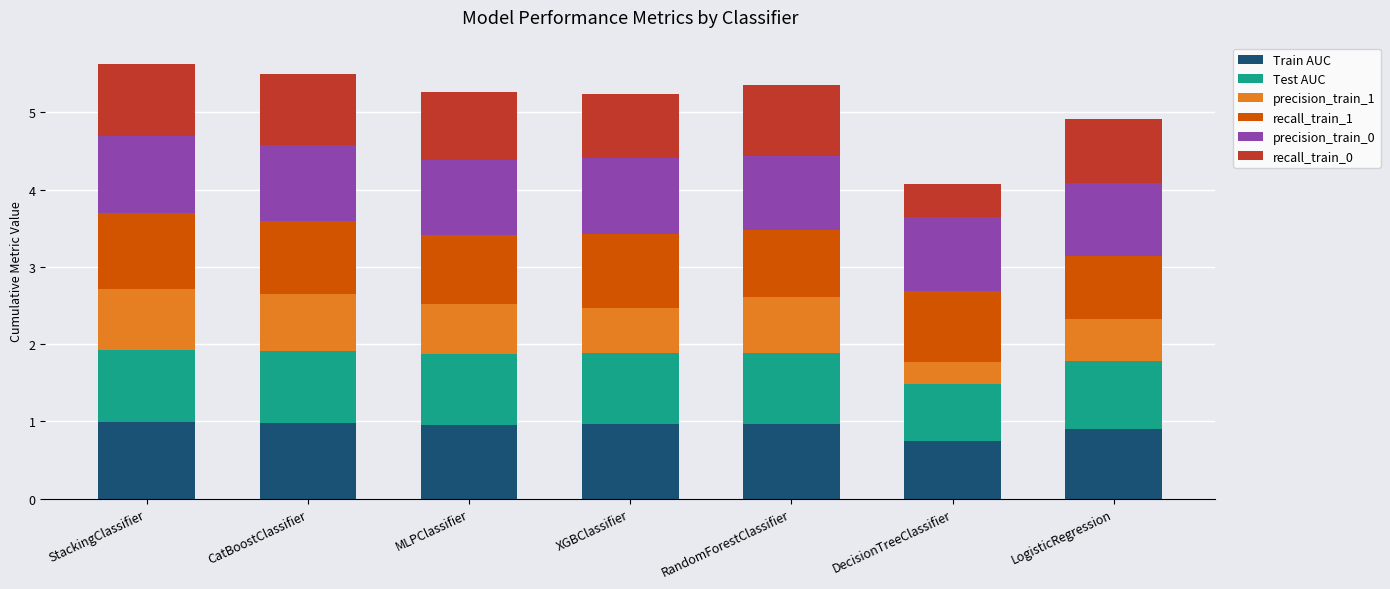

What is the total value across all series at StackingClassifier?

5.6